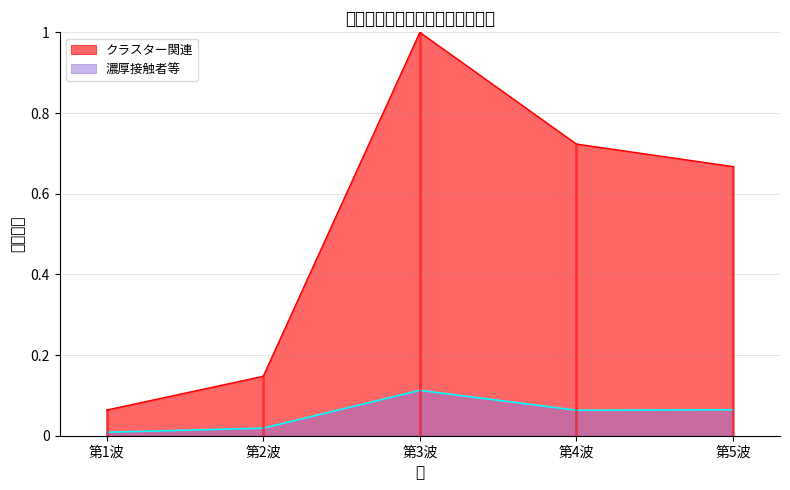

What is the lowest value of the クラスター関連 series?

0.1